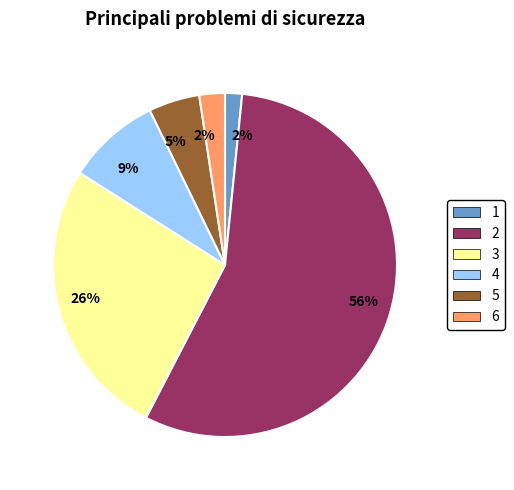

Is there a majority slice in this chart?

Yes